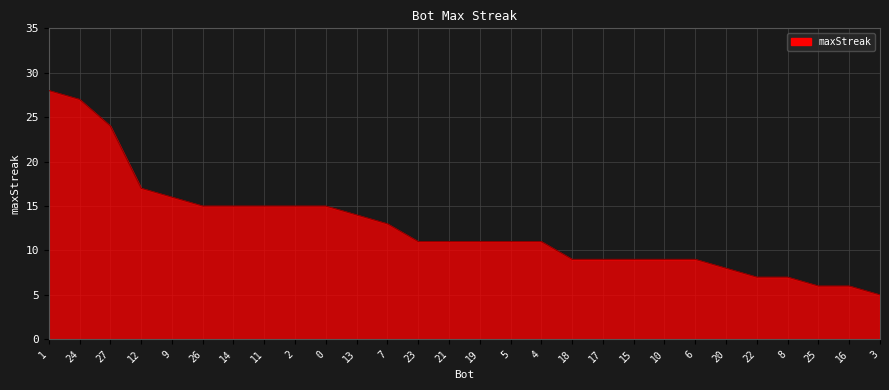

The chart shows a value of 7 at 22. True or false?

True